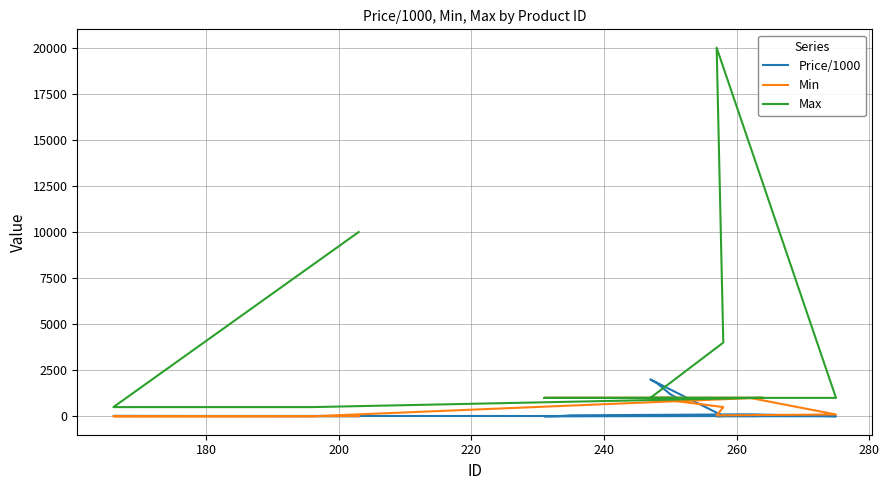

How many series are shown in this chart?

3